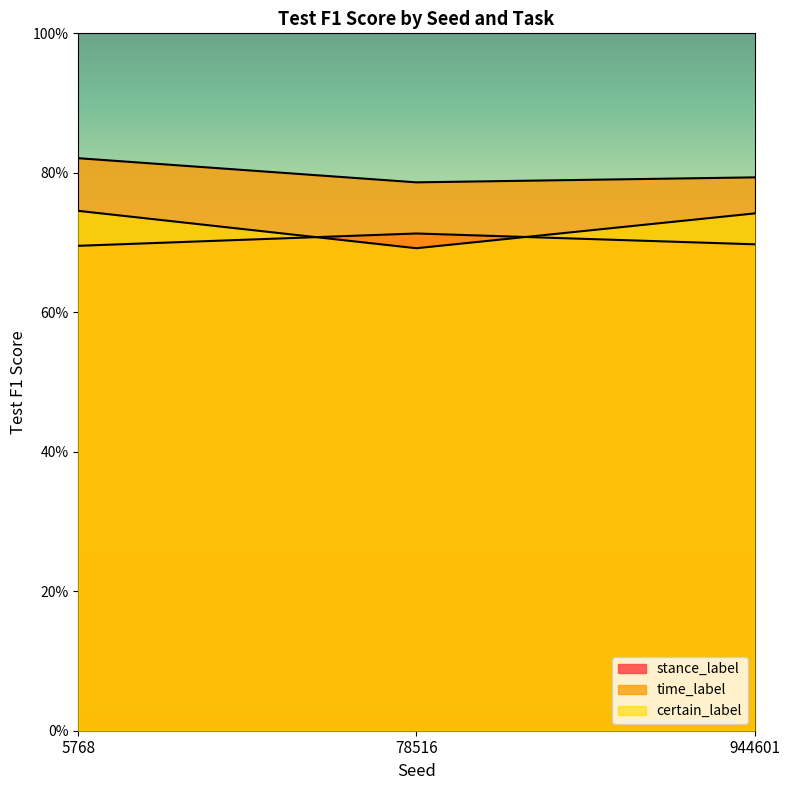

Is it true that certain_label equals 0.5 at 5768?

False